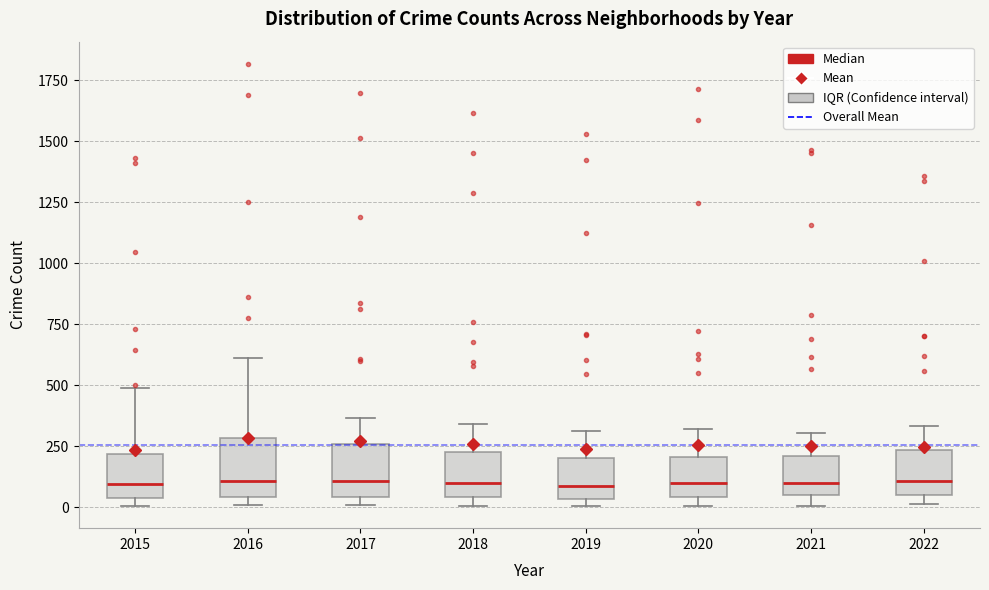

Where does the upper whisker of the box at x = 2015 end on the y-axis? The values are not printed on the chart, so give them approximately, as read against the axis.

500